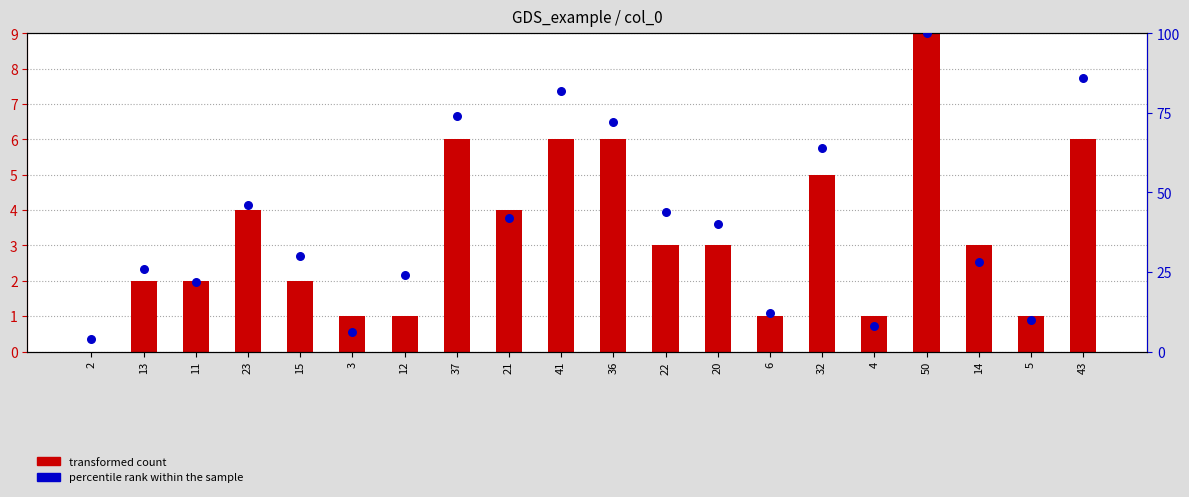

Which series contains the highest Y value?

percentile rank within the sample